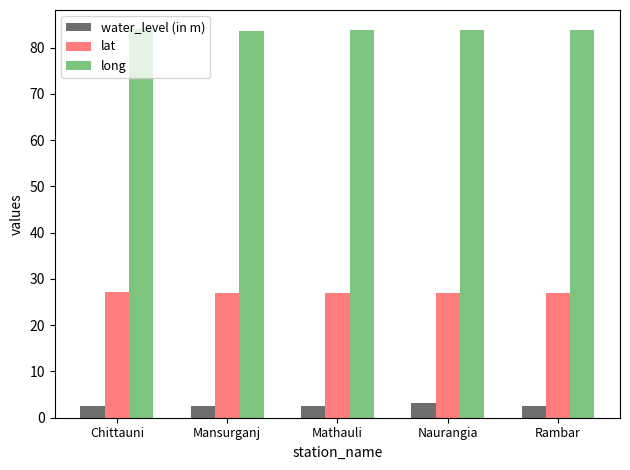

What is the sum of the water_level (in m) values at Chittauni and Rambar?

5.1